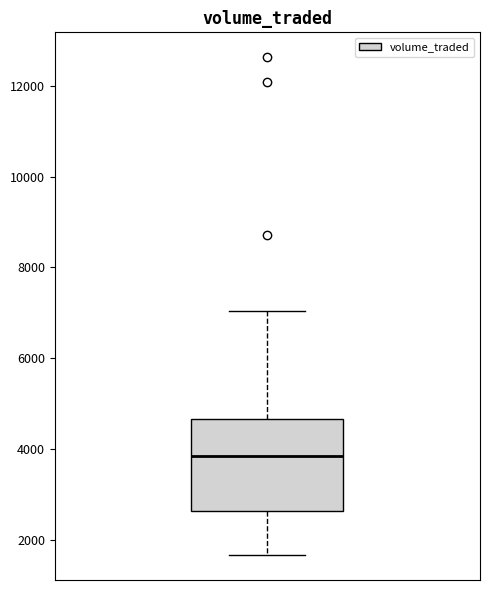

Read this box plot against the y-axis: the position of the median line, the range covered by the box, and the ends of both whiskers. The values are not printed on the chart, so give them approximately, as read against the axis.

median 3800, box 2600 to 4600, whiskers 1600 to 7000